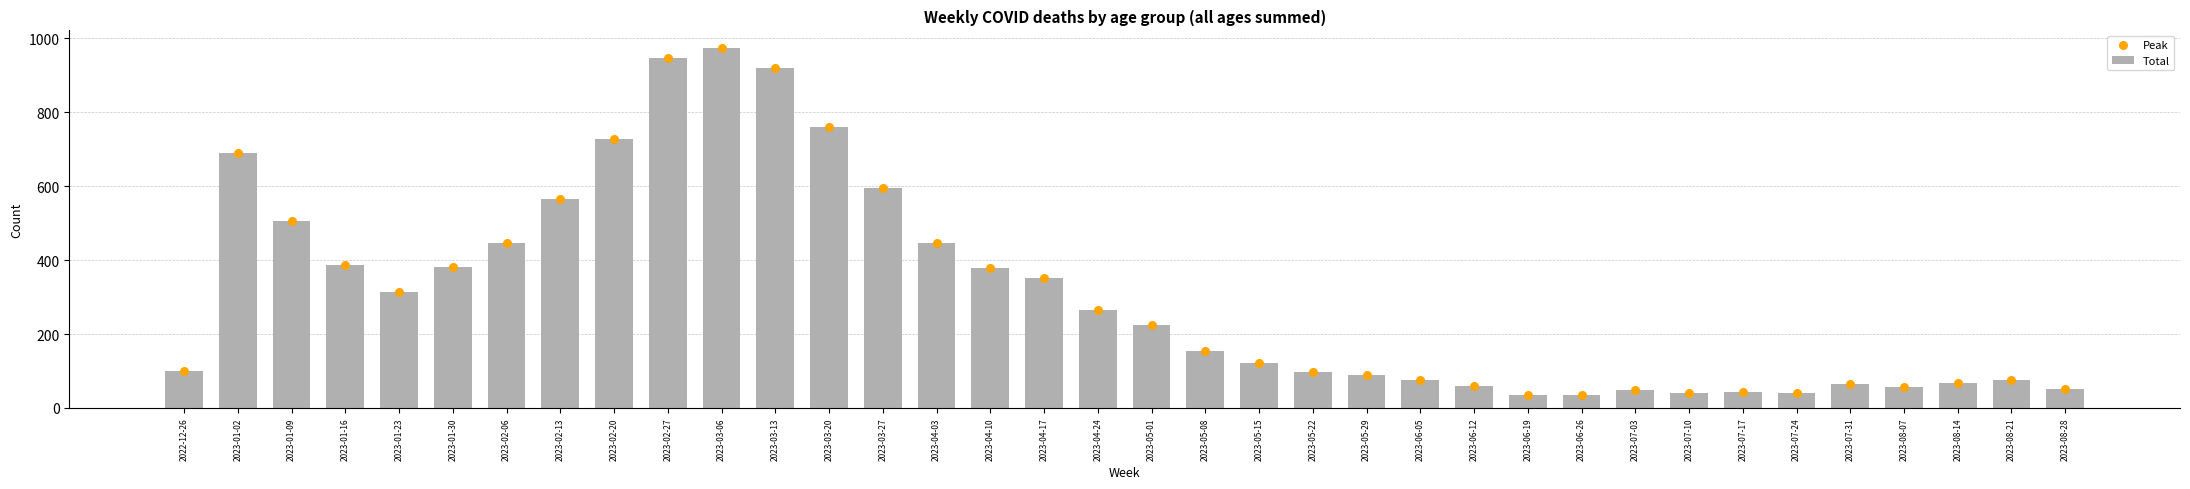

At how many categories does at least one series exceed 964?

1